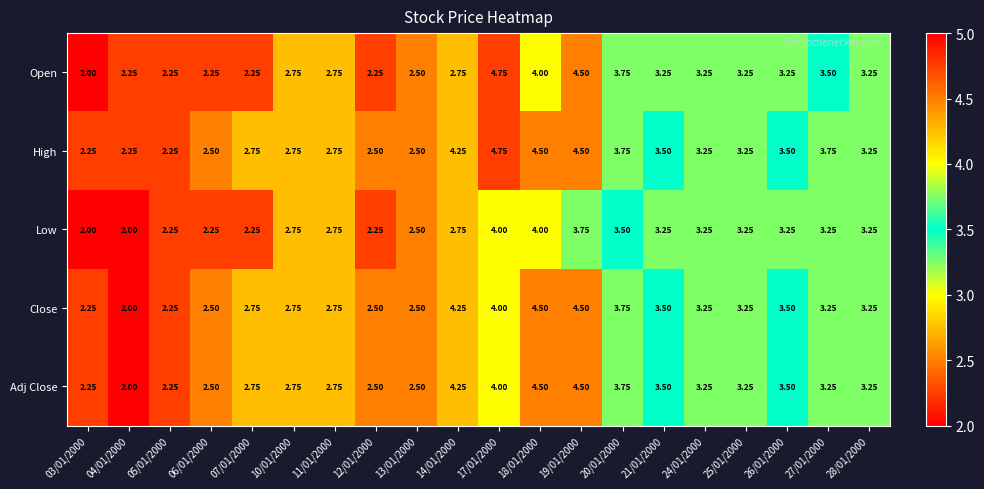

Which series has the largest range (max minus min)?

Open